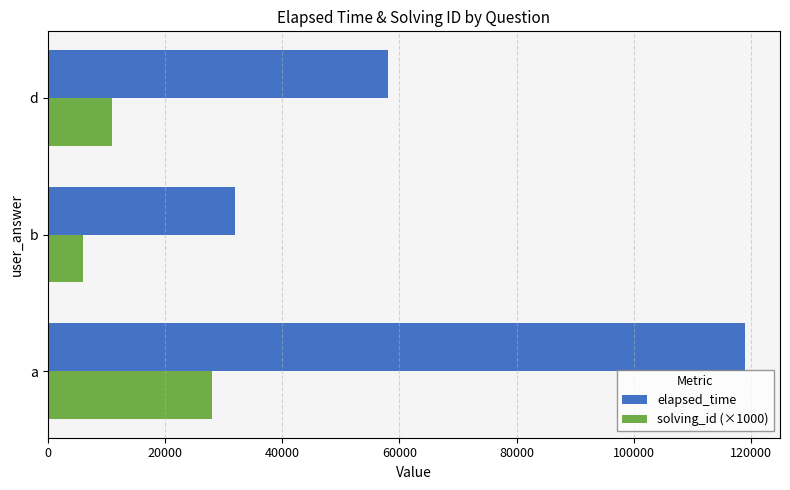

Which series has the largest total across all categories?

elapsed_time